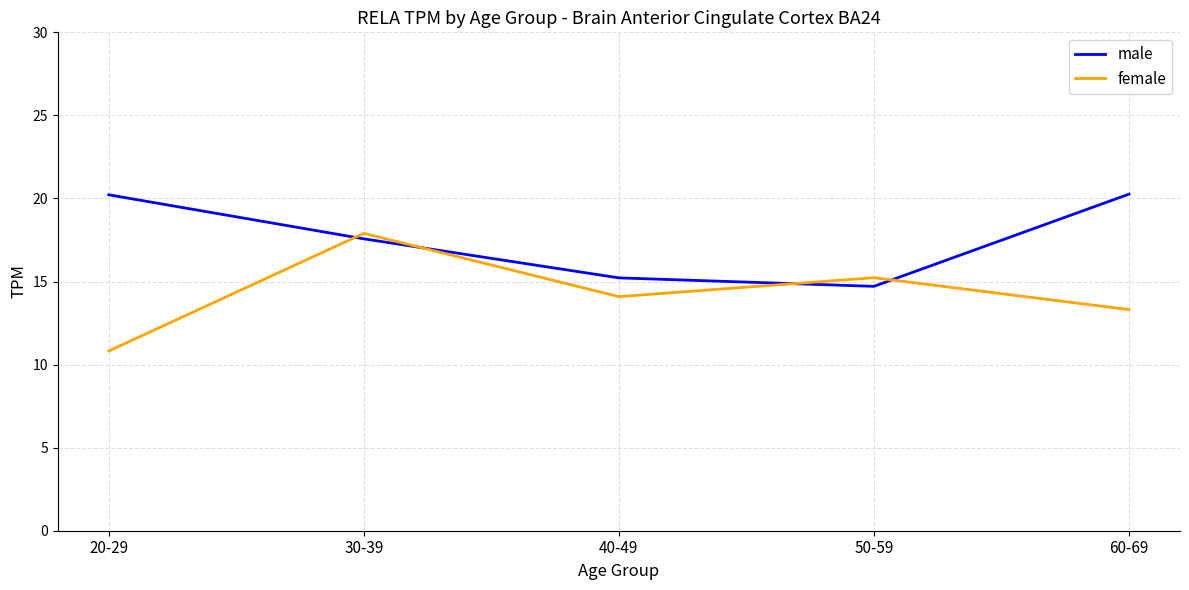

List the labels in order of female value, smallest first.

20-29, 60-69, 40-49, 50-59, 30-39